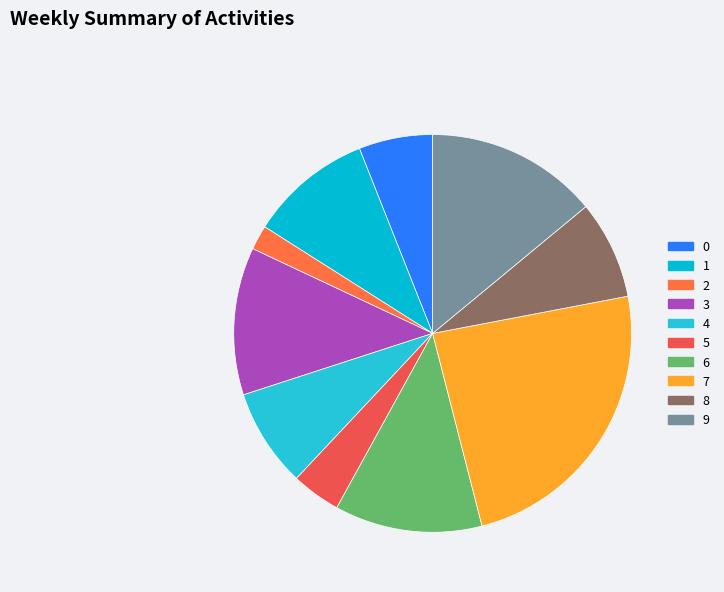

What percentage is NOT represented by 6?

88.0%